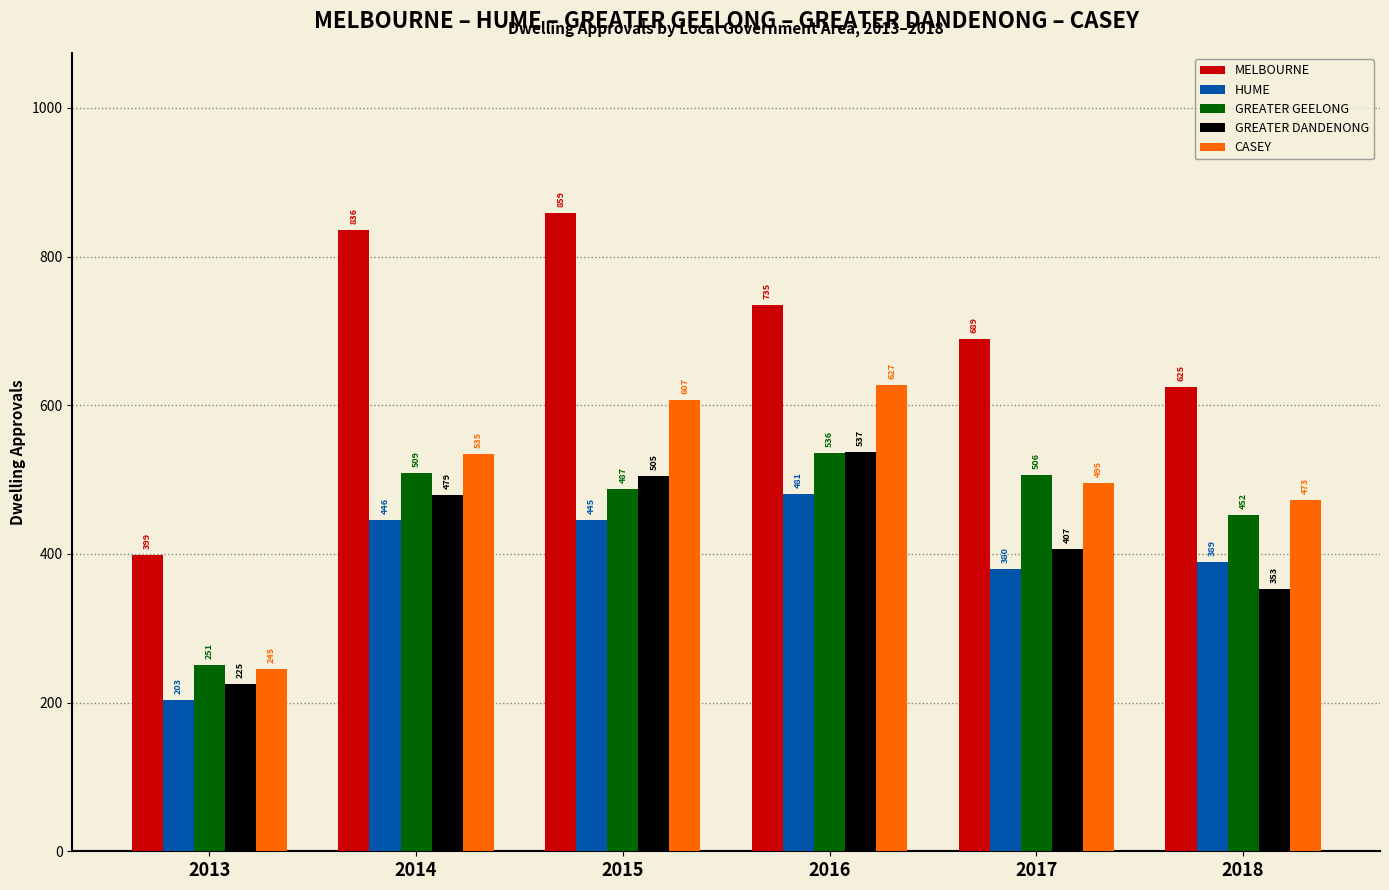

Is it true that MELBOURNE equals 399 at 2013?

True